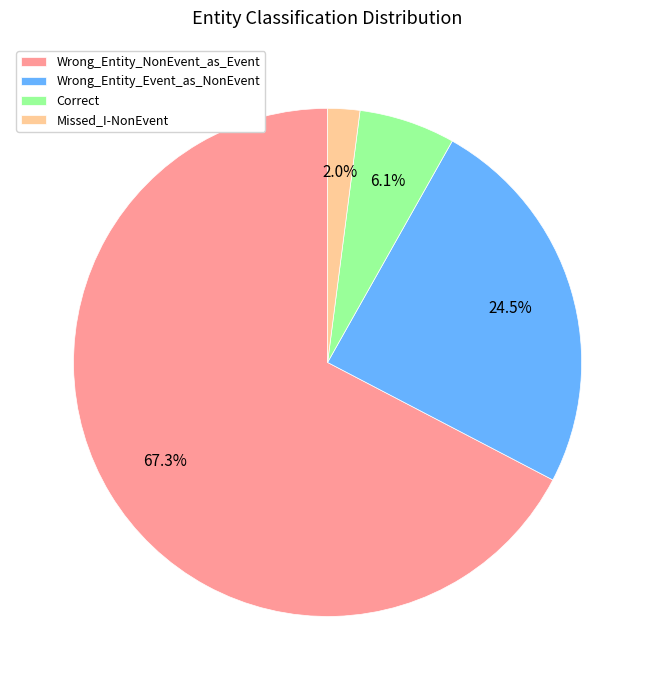

What is the majority slice?

Wrong_Entity_NonEvent_as_Event